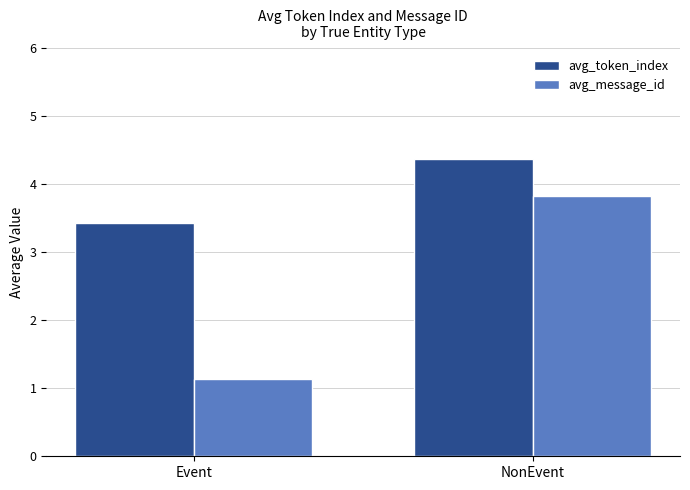

What is the sum of all avg_token_index values?

7.8